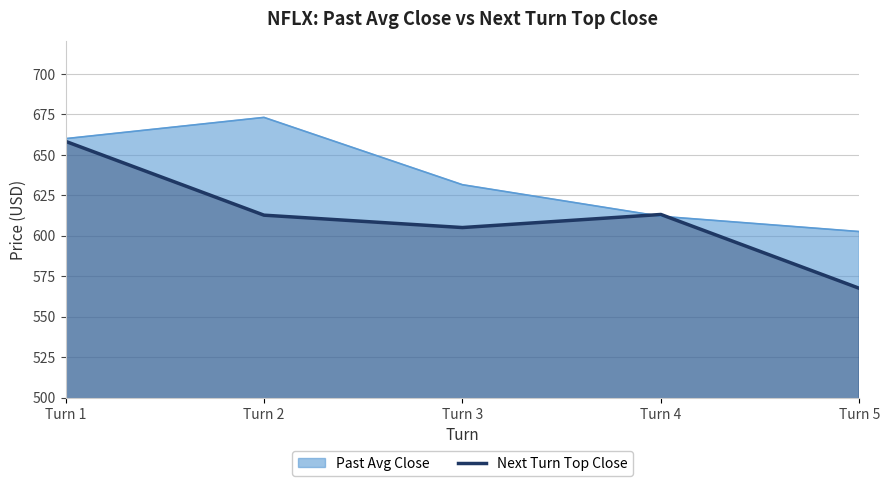

What is the approximate value of Next Turn Top Close at Turn 5?

567.5